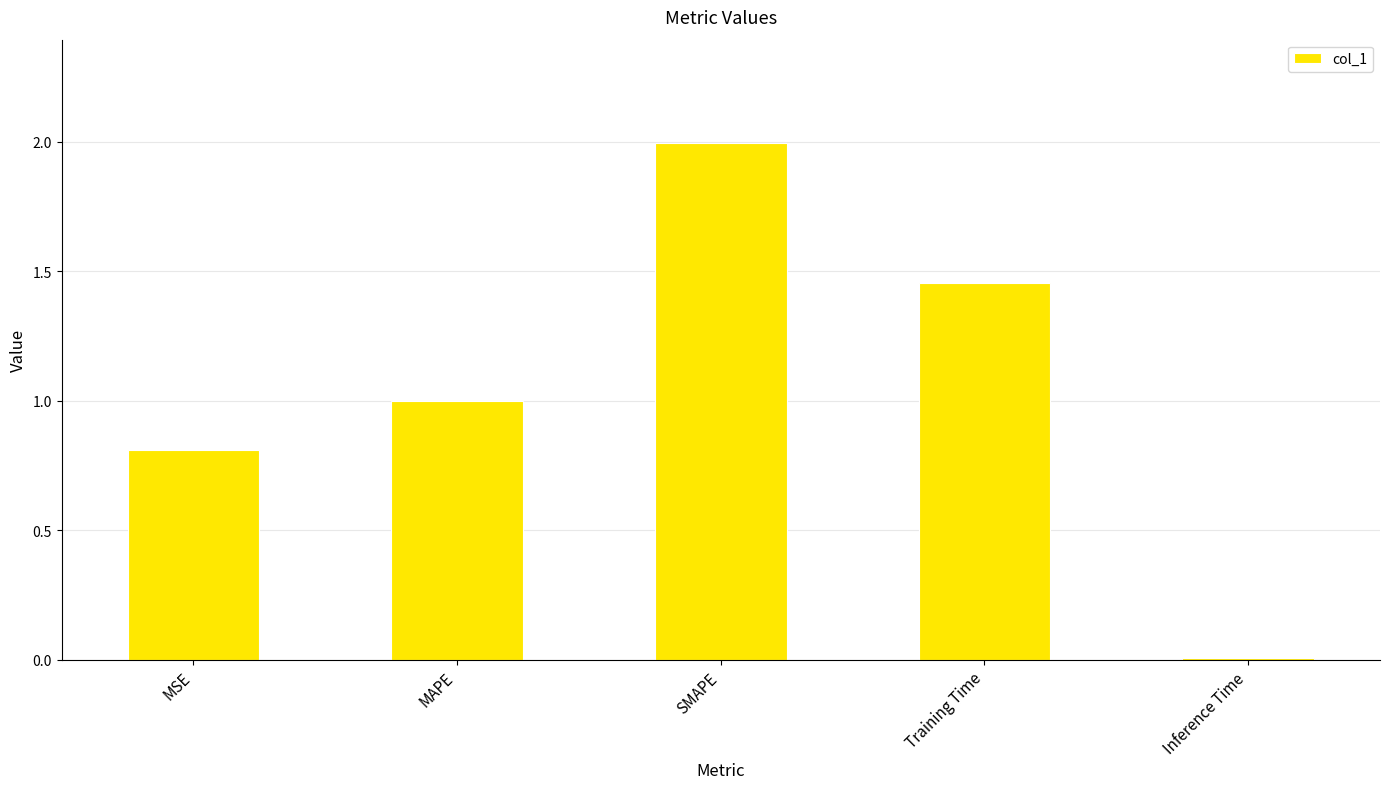

What is the label of the 2nd bar from the right?

Training Time